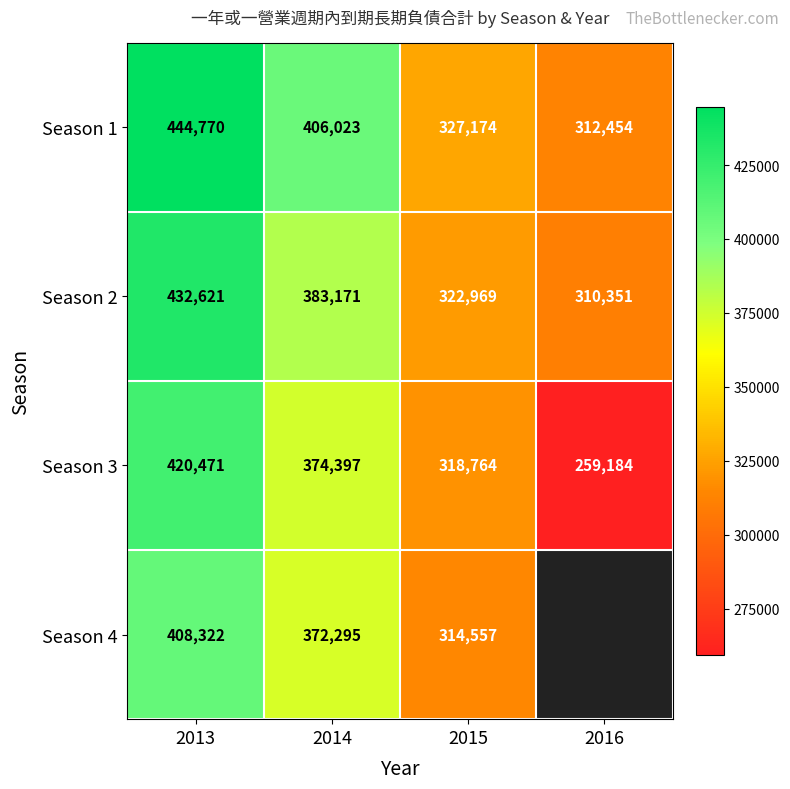

Count the number of data series in this chart.

4